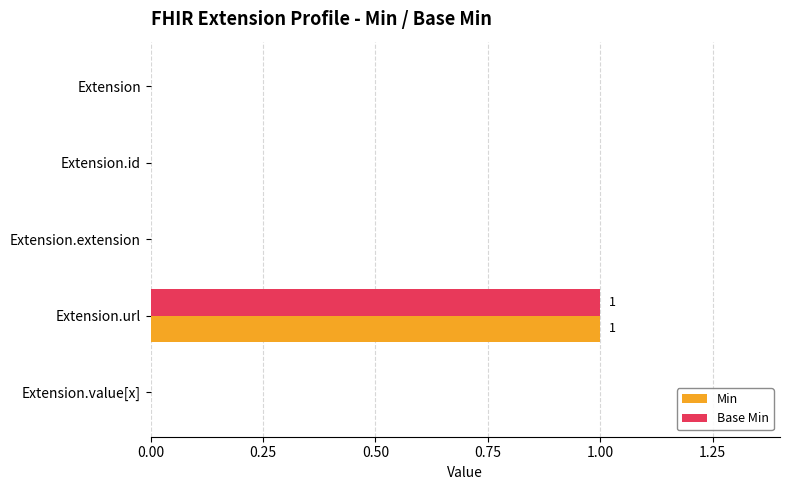

The Base Min series shows 1 at Extension.extension. True or false?

False